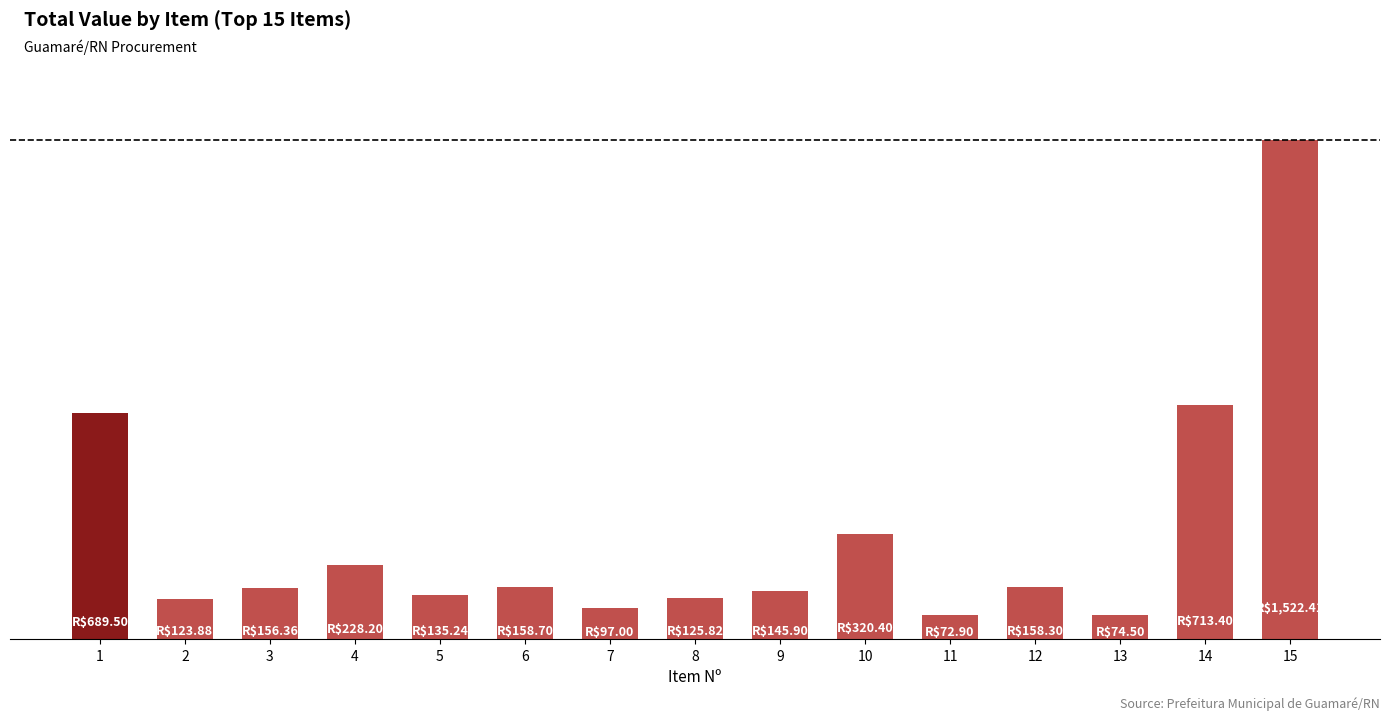

Are the bars horizontal?

No